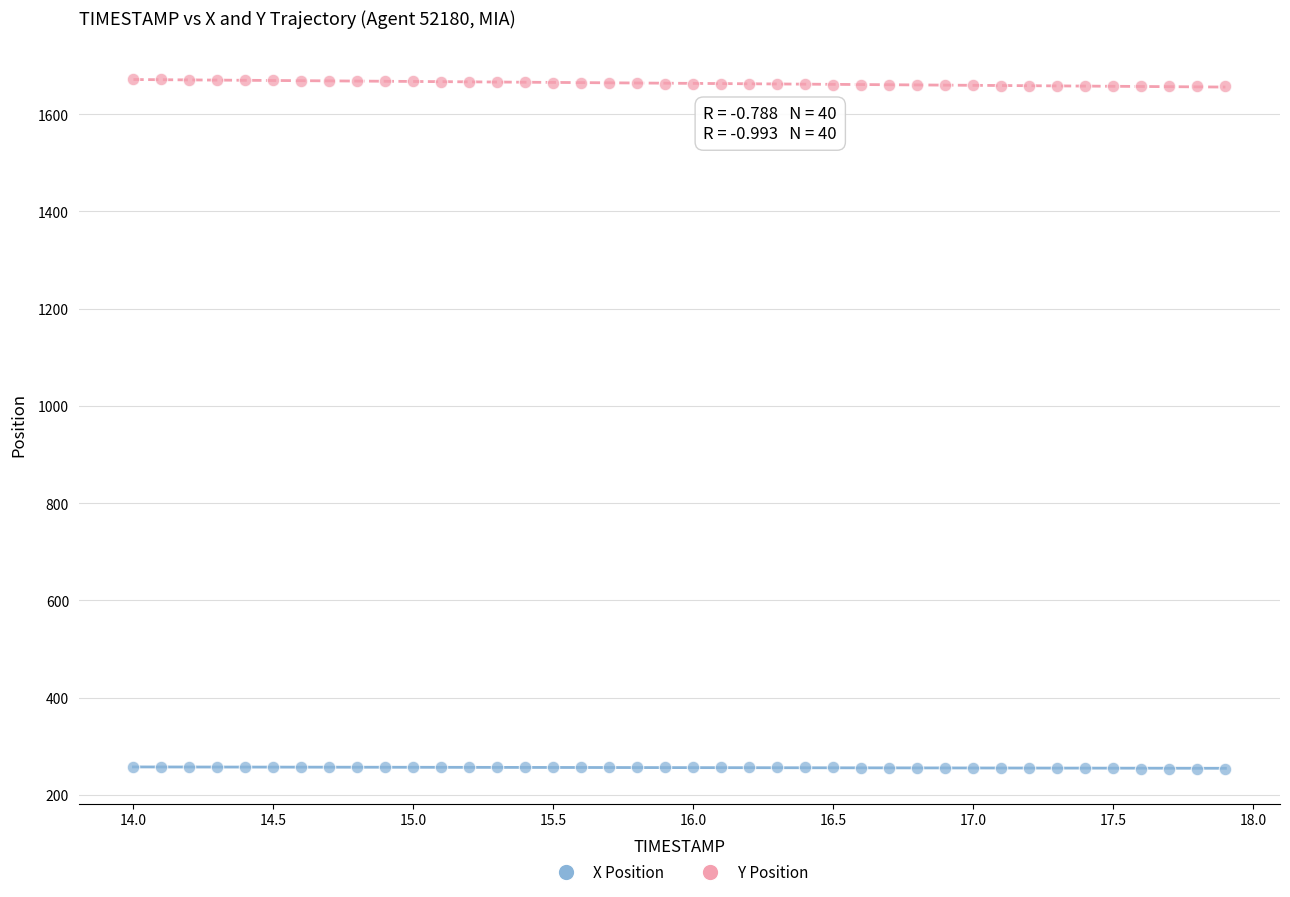

Which series has the widest spread of Y values?

Y Position